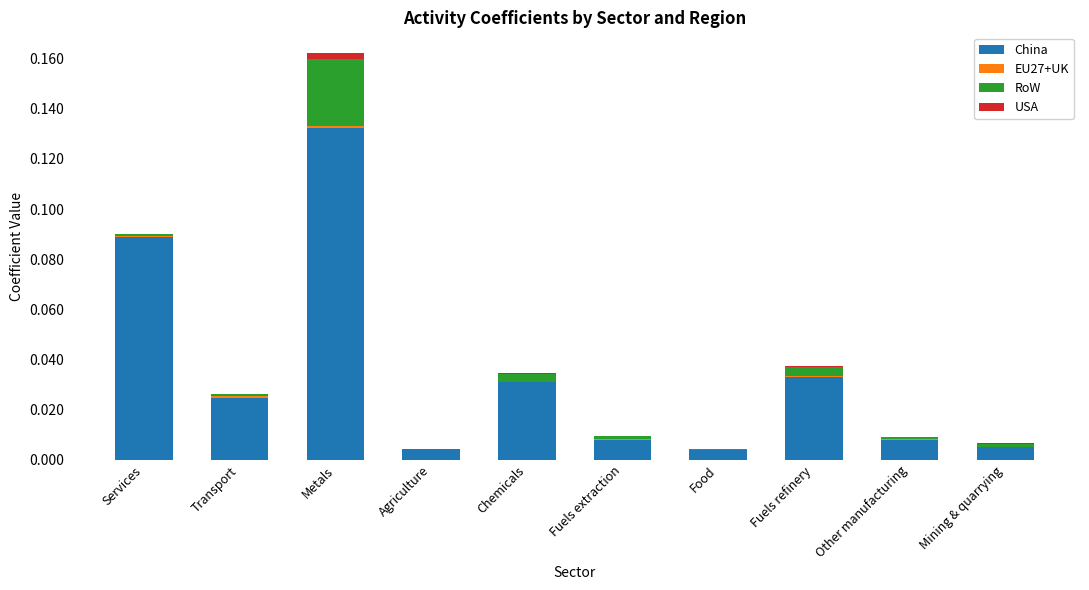

At which label does China reach its peak?

Metals